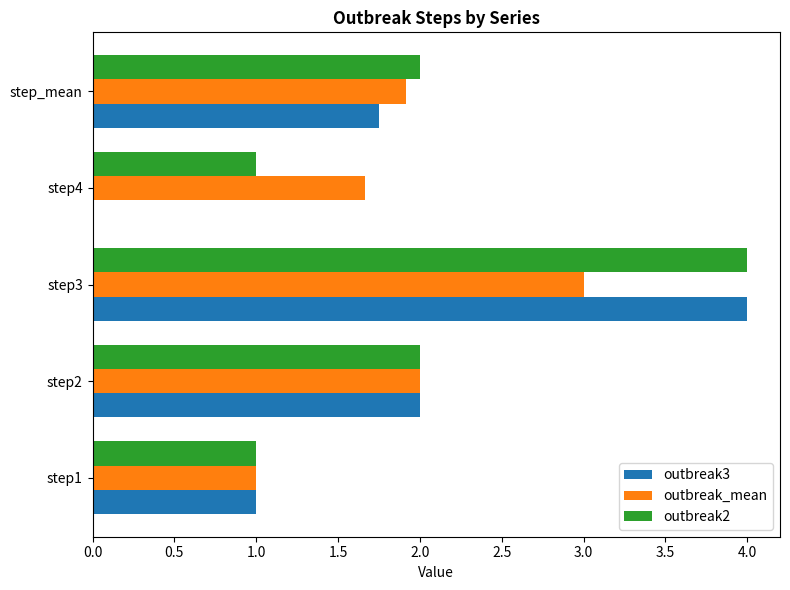

What is the maximum value for outbreak3?

4.0